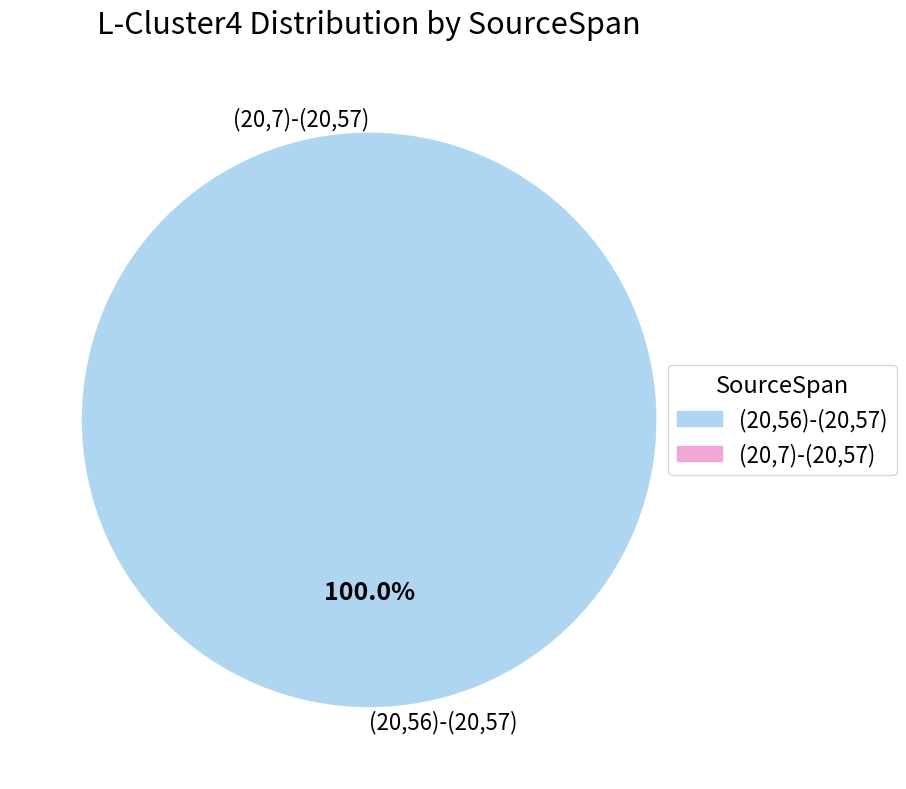

How many slices are in this pie chart?

2